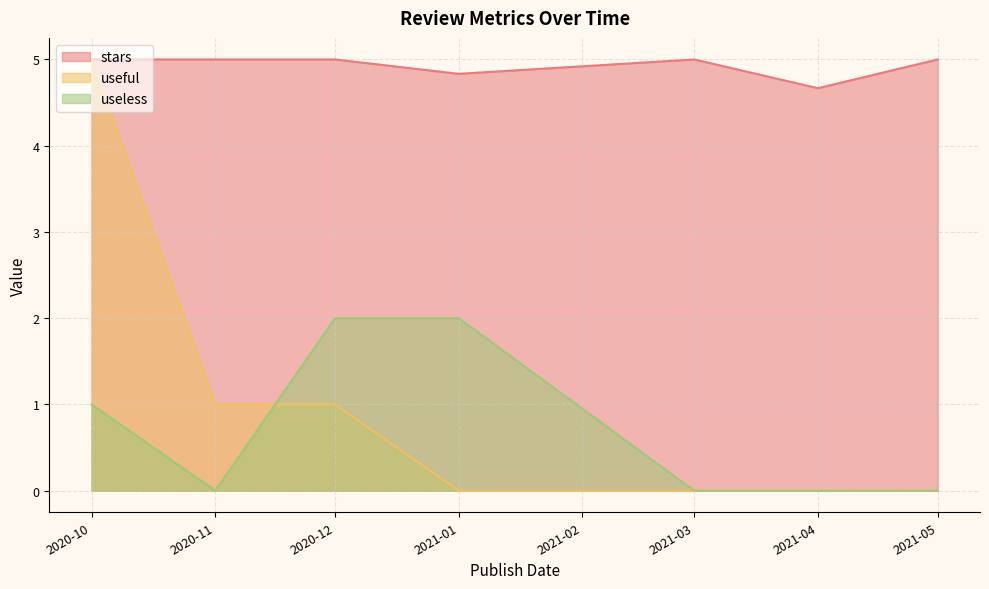

What are all the series names shown in the legend?

stars, useful, useless